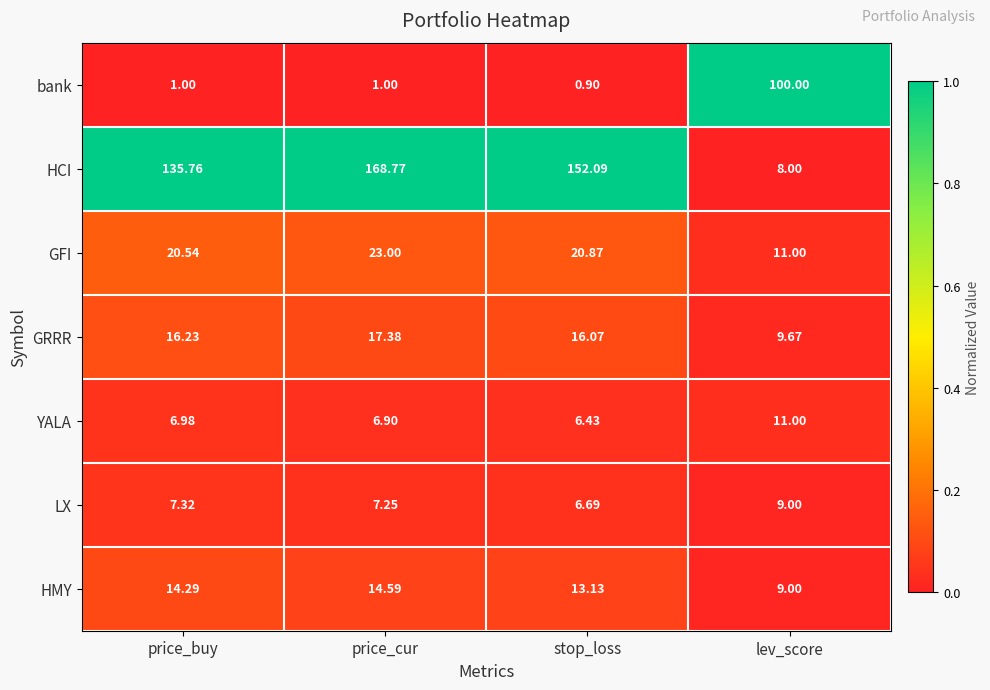

At which category does the chart reach its minimum across all series?

stop_loss